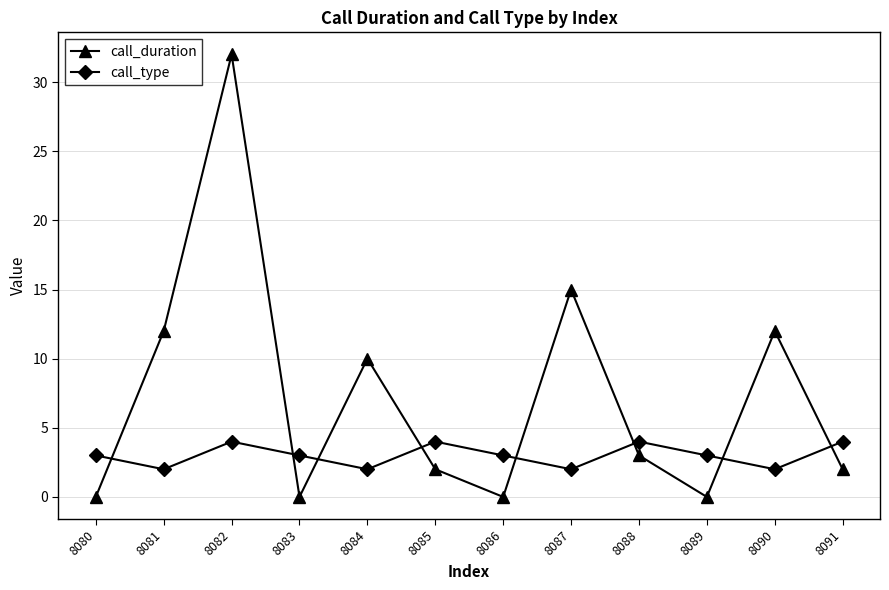

The value of call_duration at 8080 is 0. True or false?

True